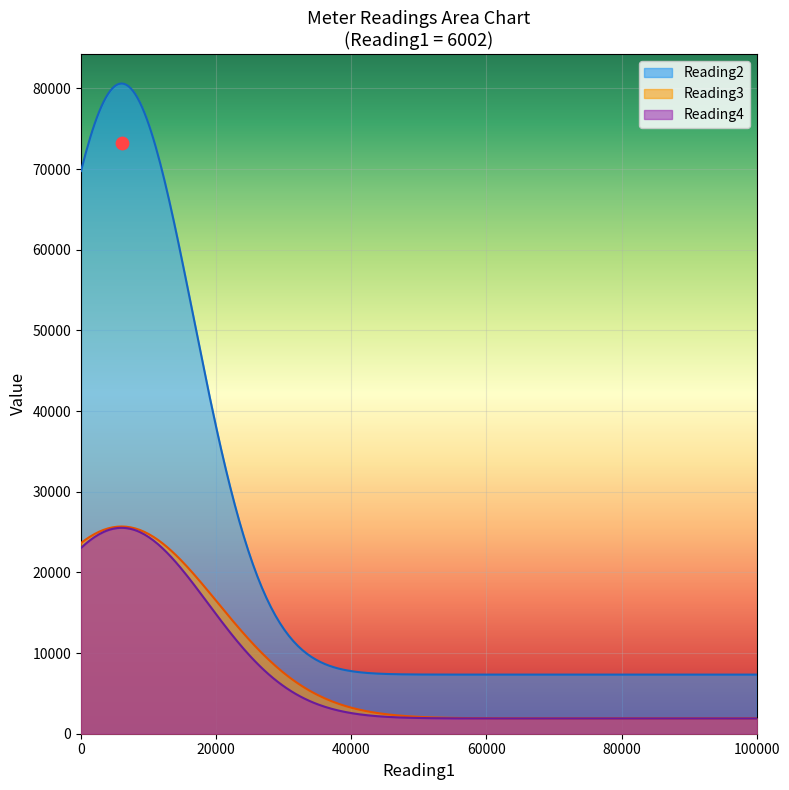

At how many categories does at least one series exceed 34022?

5